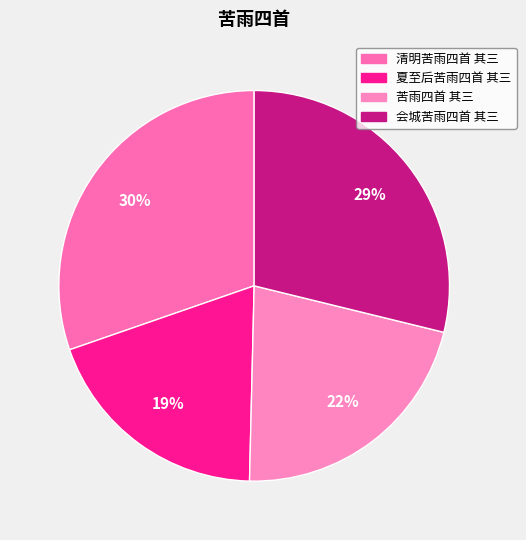

Is it true that 苦雨四首 其三 is 30% of the pie?

False